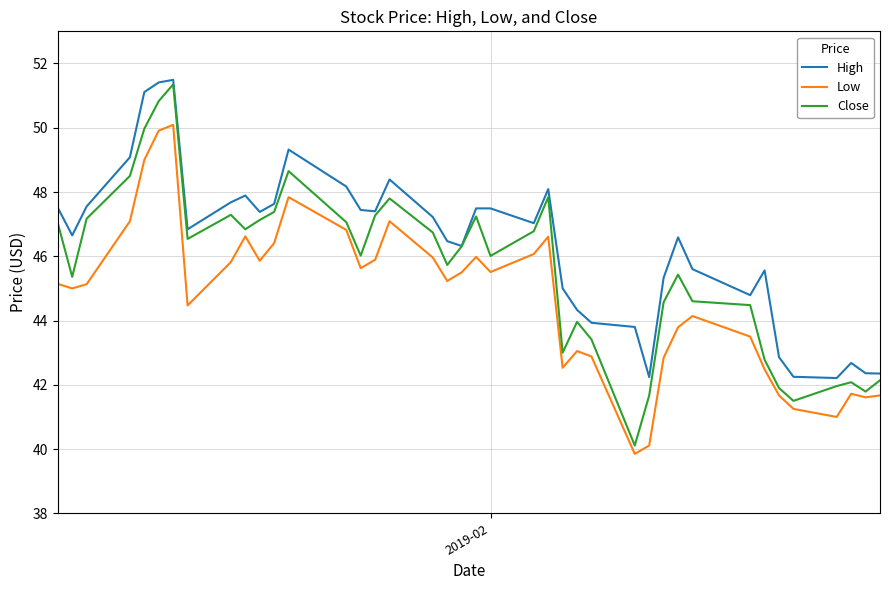

List the series in order of their overall mean, highest first.

High, Close, Low